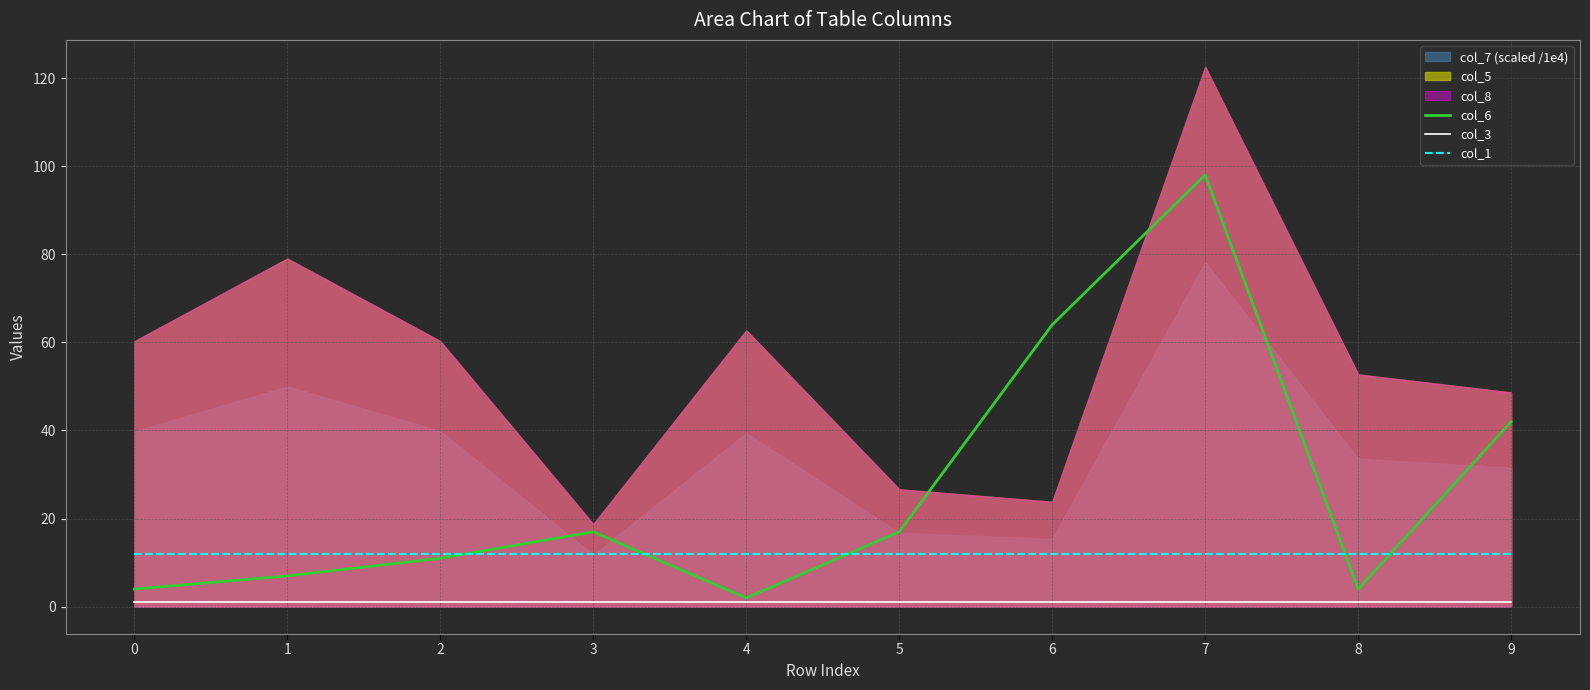

Where is col_6 nearest to the value 50?

9